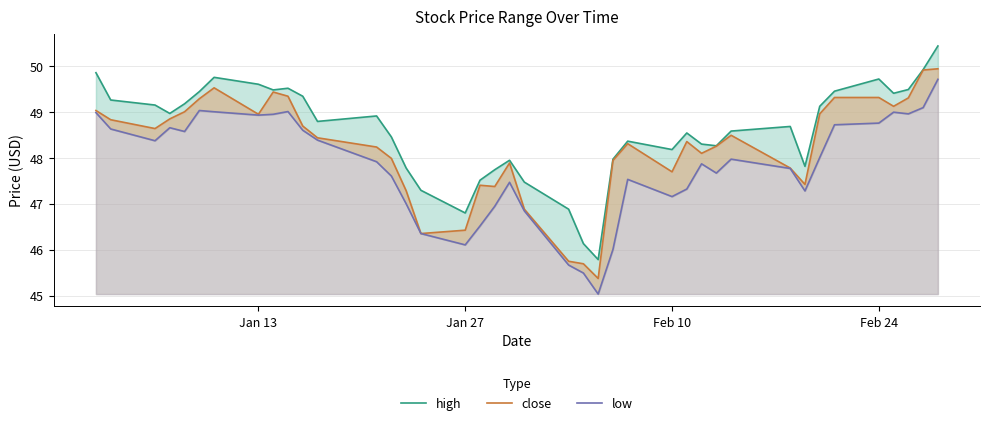

How many interior local peaks does the low series have?

8